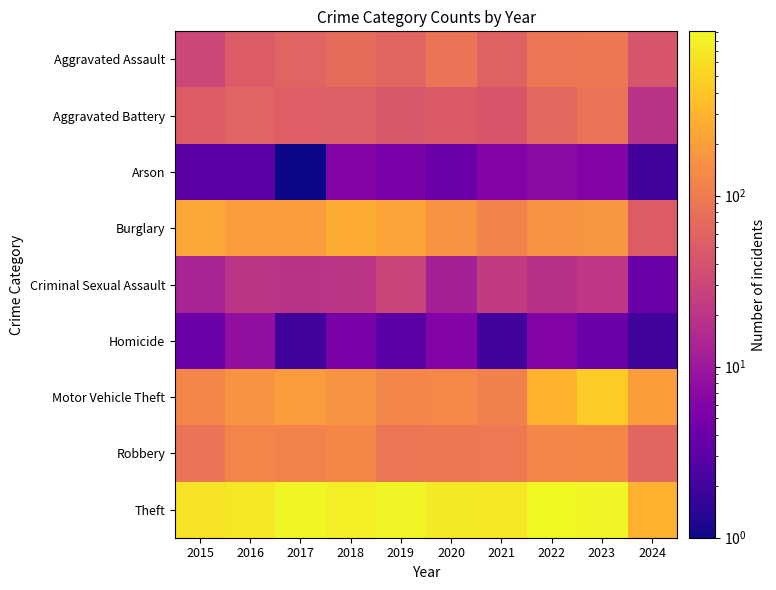

Reading left to right, list all the values displayed in this chart.

Aggravated Assault: 2015=31	2016=50	2017=59	2018=72	2019=61	2020=87	2021=58	2022=89	2023=93	2024=43
Aggravated Battery: 2015=50	2016=60	2017=54	2018=52	2019=45	2020=48	2021=43	2022=66	2023=83	2024=19
Arson: 2015=3	2016=3	2017=1	2018=6	2019=5	2020=4	2021=6	2022=7	2023=6	2024=2
Burglary: 2015=236	2016=194	2017=192	2018=257	2019=221	2020=163	2021=117	2022=163	2023=168	2024=49
Criminal Sexual Assault: 2015=13	2016=20	2017=19	2018=20	2019=29	2020=12	2021=23	2022=18	2023=21	2024=4
Homicide: 2015=4	2016=8	2017=2	2018=5	2019=3	2020=6	2021=2	2022=6	2023=4	2024=2
Motor Vehicle Theft: 2015=125	2016=163	2017=191	2018=164	2019=125	2020=134	2021=113	2022=291	2023=443	2024=195
Robbery: 2015=87	2016=123	2017=115	2018=130	2019=89	2020=94	2021=95	2022=125	2023=128	2024=63
Theft: 2015=641	2016=689	2017=873	2018=767	2019=855	2020=713	2021=691	2022=912	2023=864	2024=287